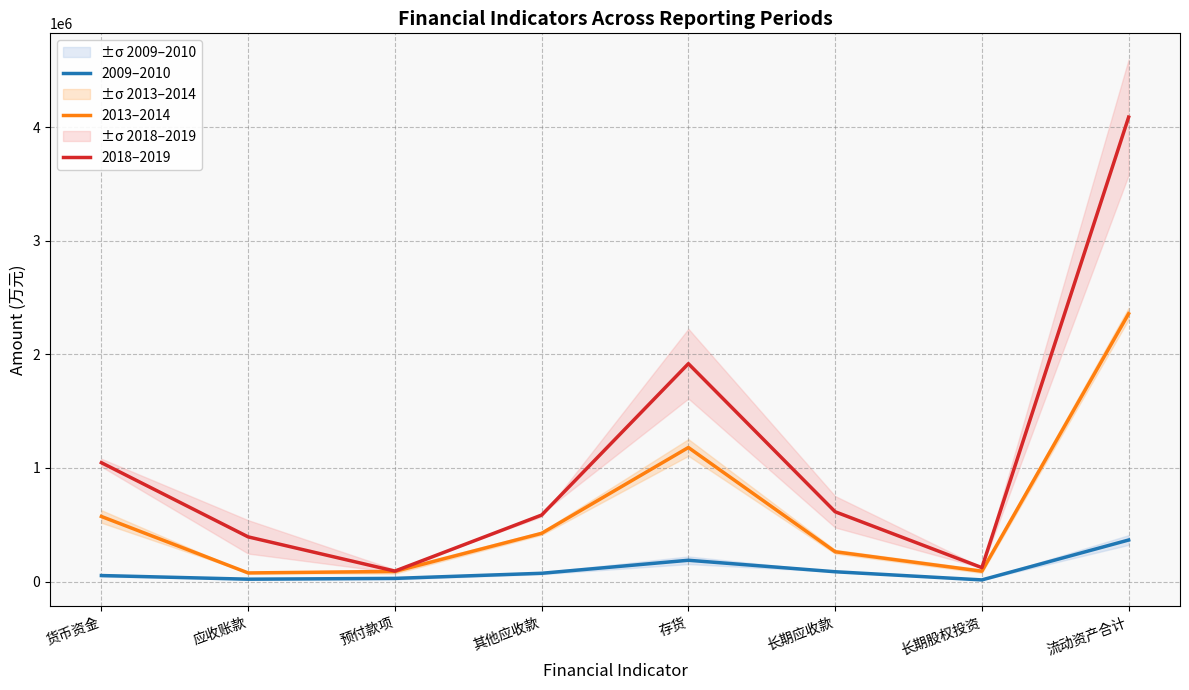

True or false: 2018–2019 and 2009–2010 cross at least once.

False